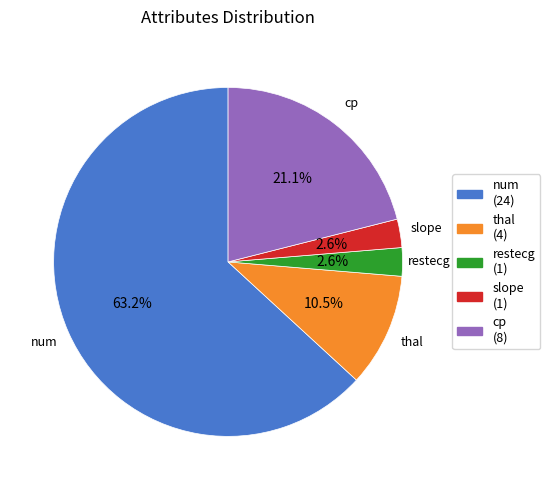

The num slice represents 63% of the pie. True or false?

True